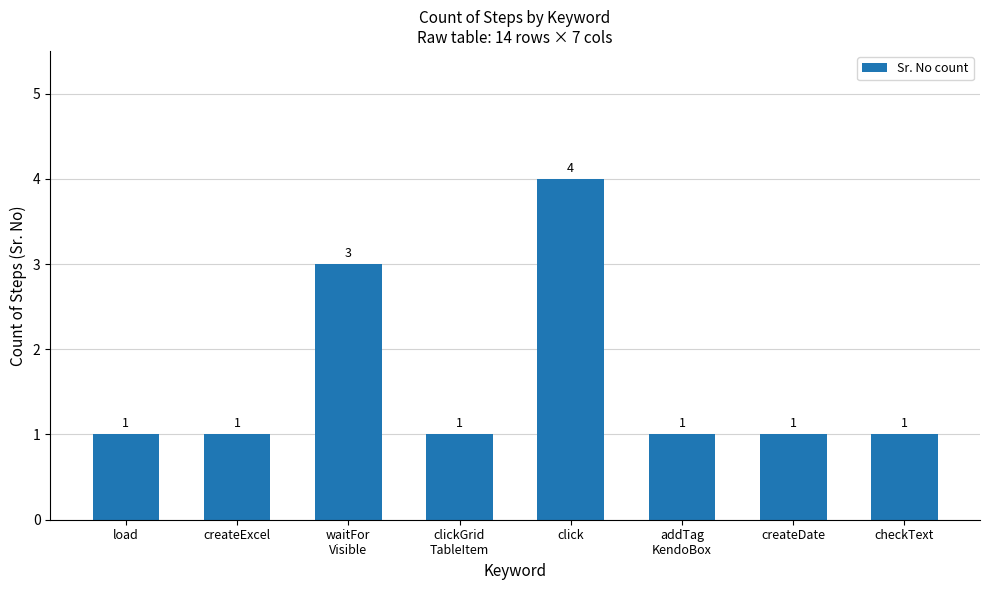

What is the value of the 8th bar from the left?

1